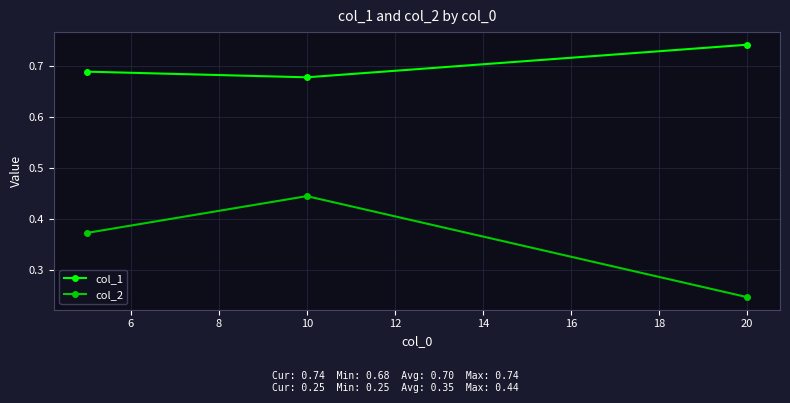

Which series has the largest total across all categories?

col_1